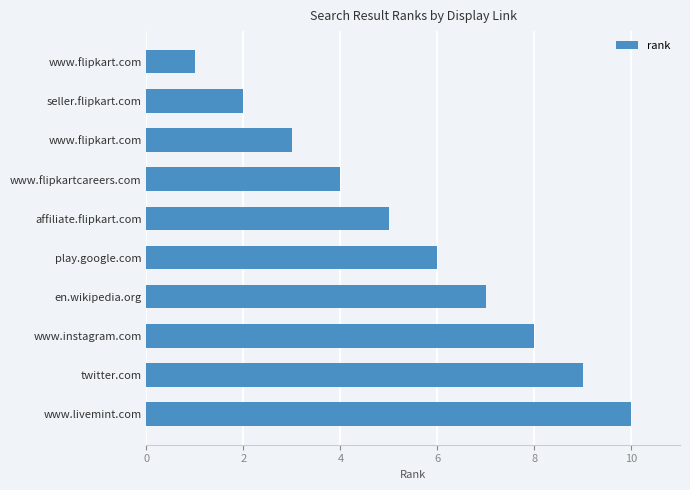

Does the chart contain any negative values?

No